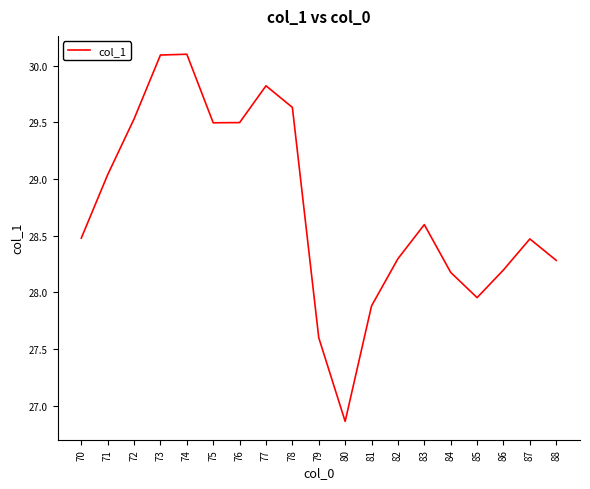

At which label is the value closest to 28?

85